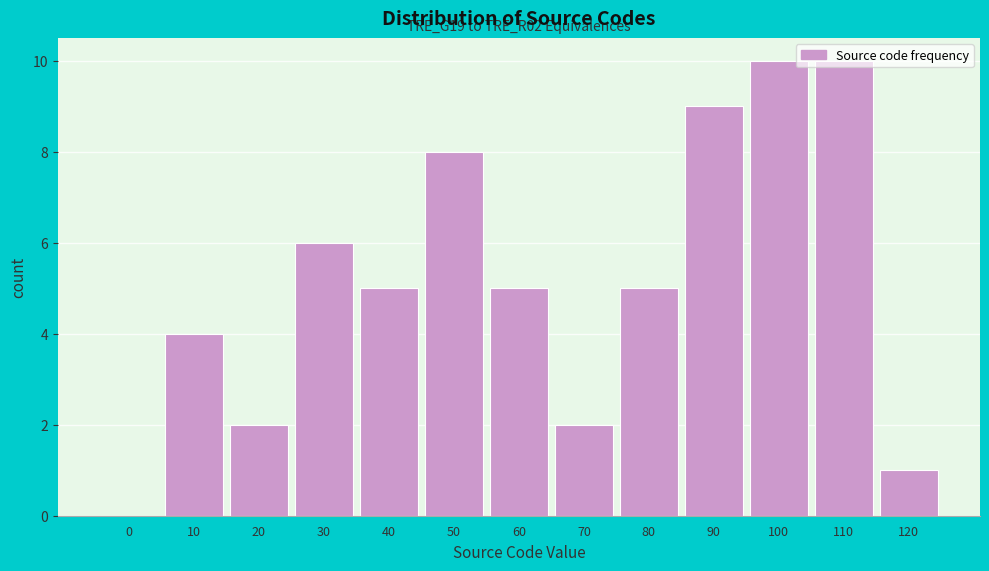

The value at 90 is 2. True or false?

False